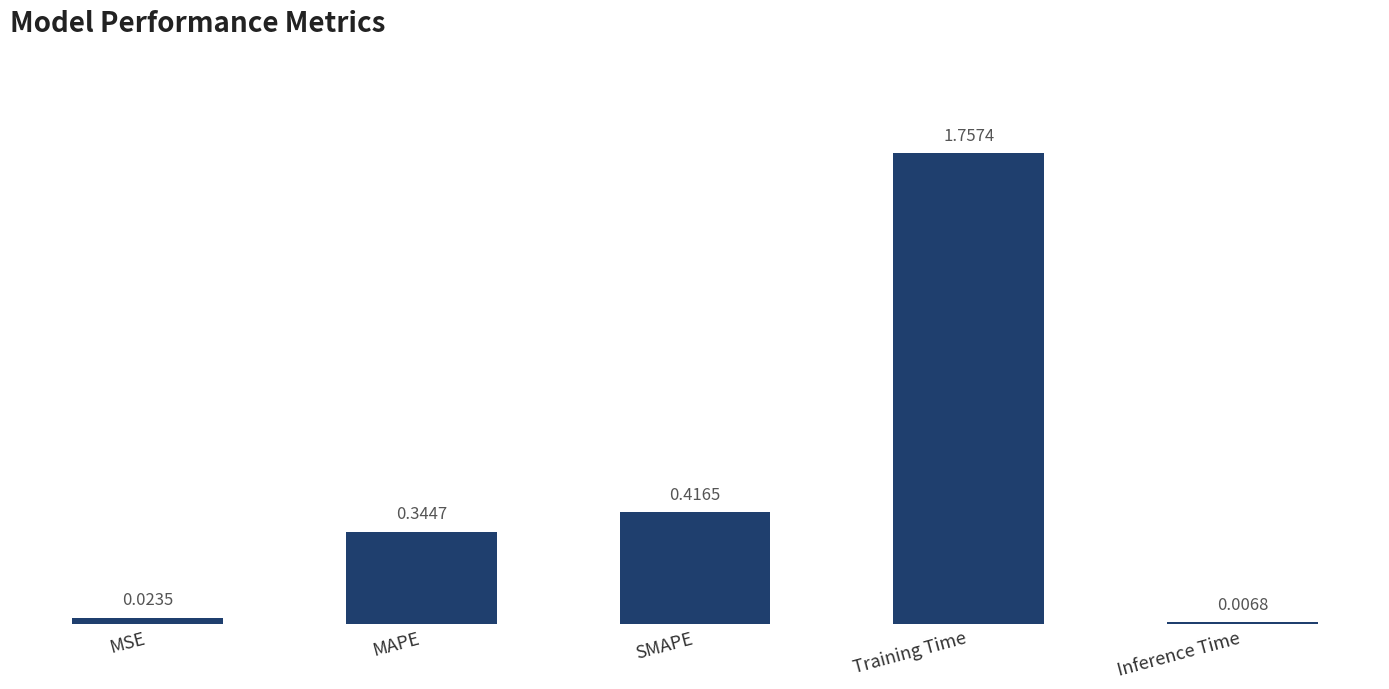

Where is the data nearest to the value 0?

Inference Time